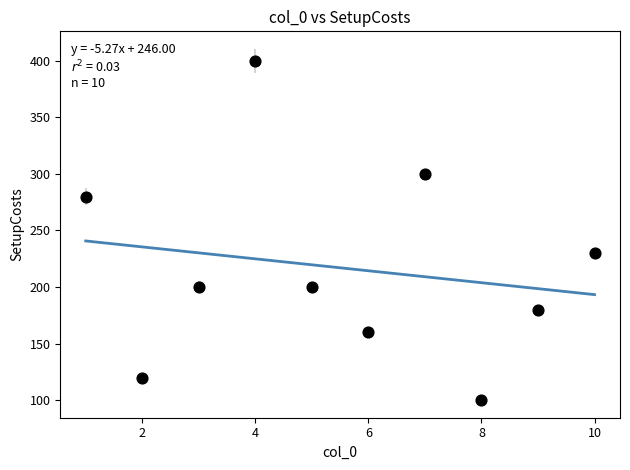

What is the average X value?

6